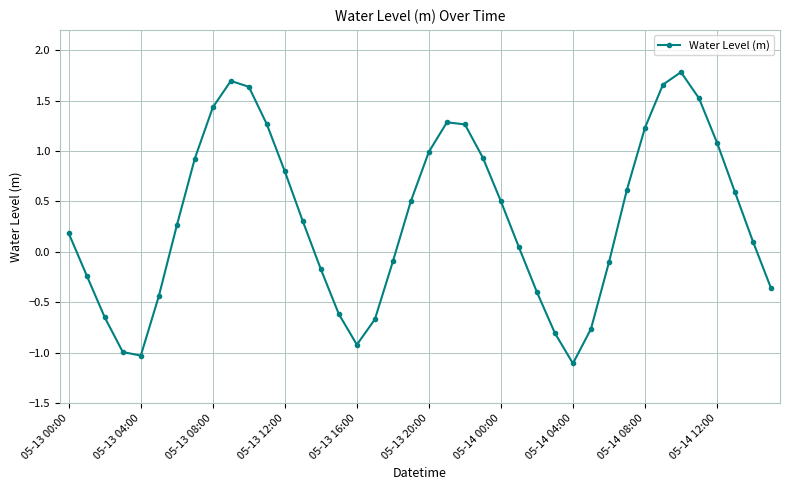

What is the greatest value displayed?

1.8